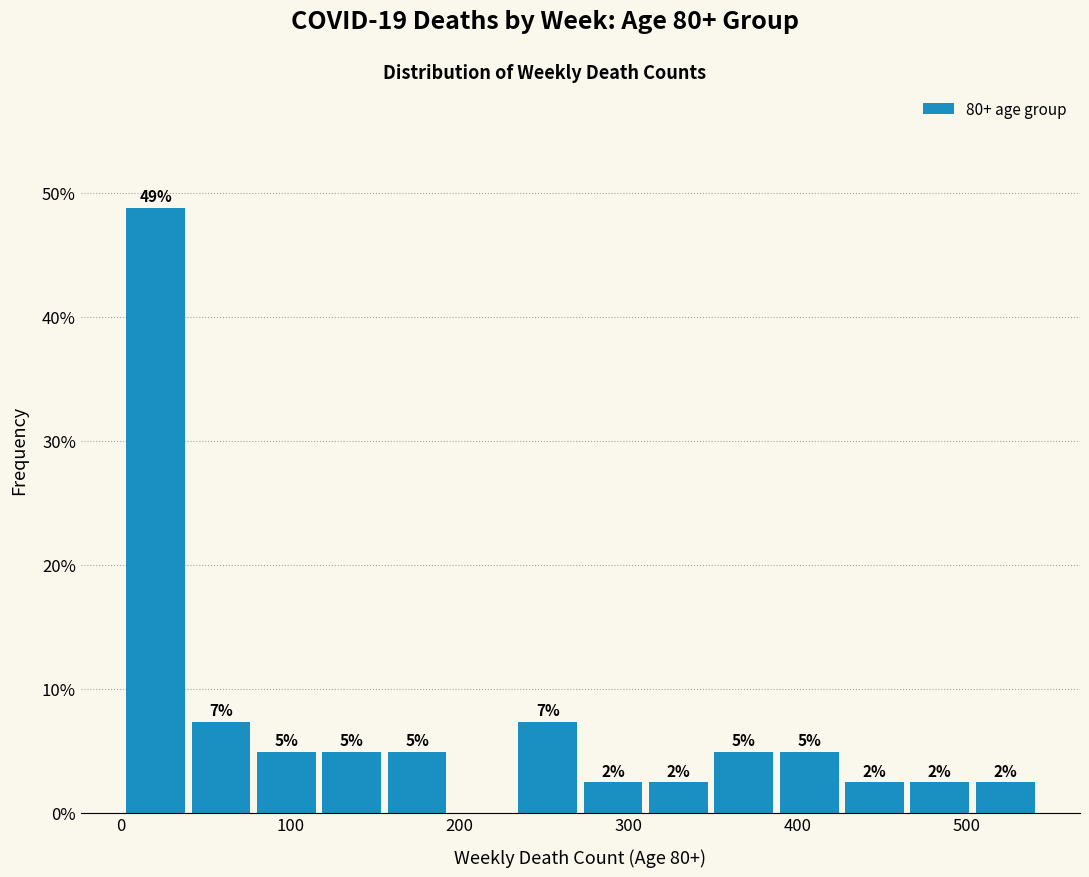

Read against the x-axis, roughly where is the centre of the tallest bar?

20